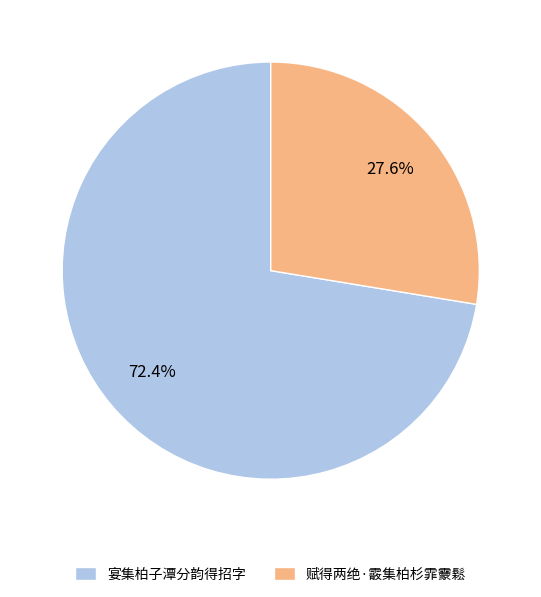

Count the number of slices in the pie.

2